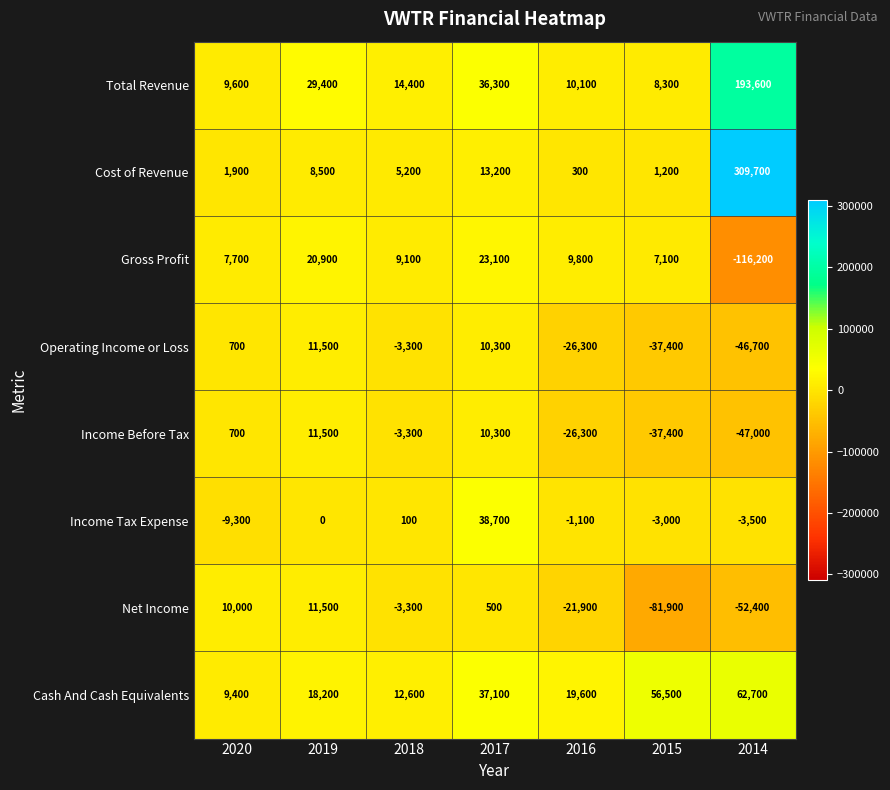

The Gross Profit series shows 4488 at 2018. True or false?

False